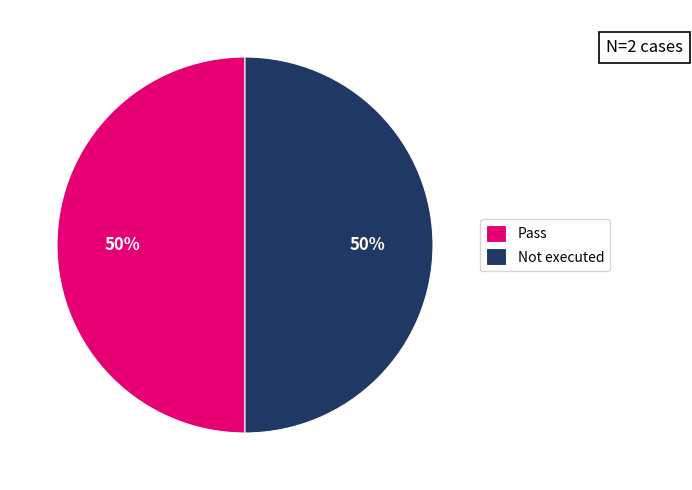

Approximately how many times larger is the value at Not executed compared to Pass?

1.0